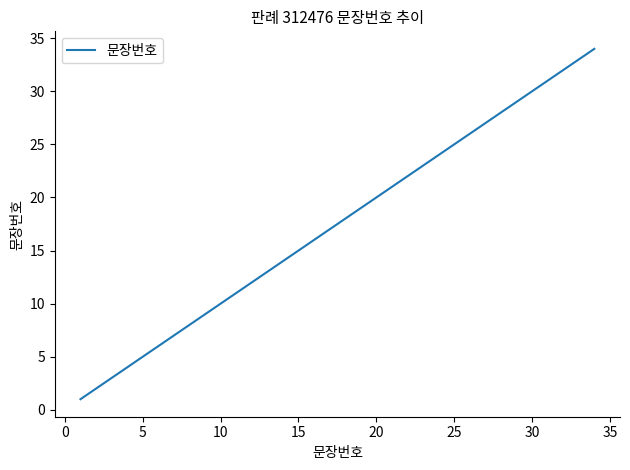

What is the difference between the maximum and minimum values?

33